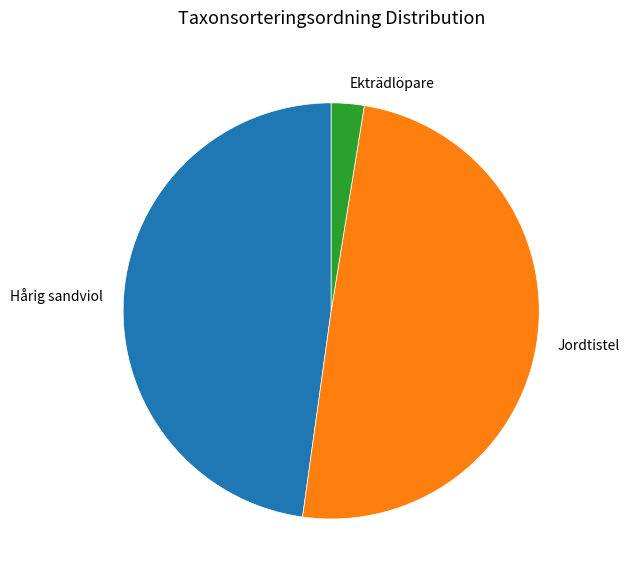

Does Hårig sandviol represent more than half of the total?

No